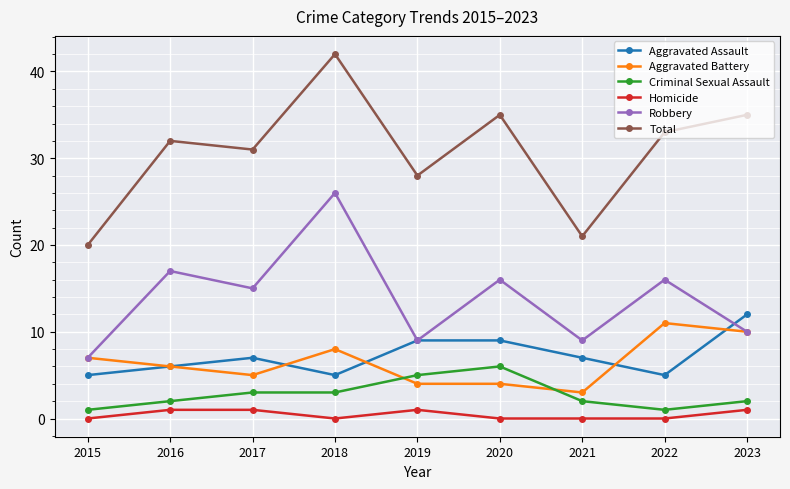

What is the value of the Aggravated Battery point at the 9th from the left?

10